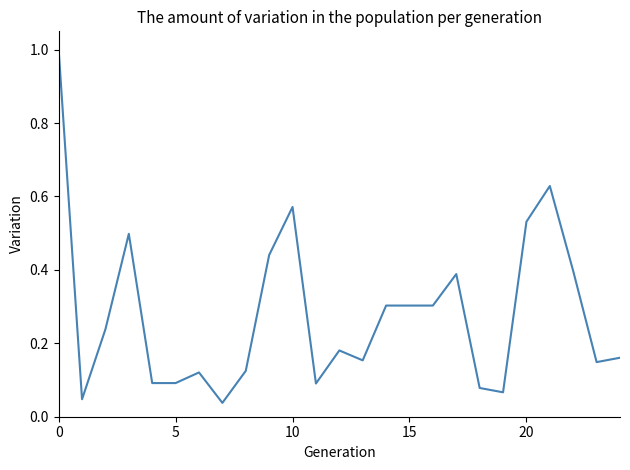

What is the maximum value shown in the chart?

1.0